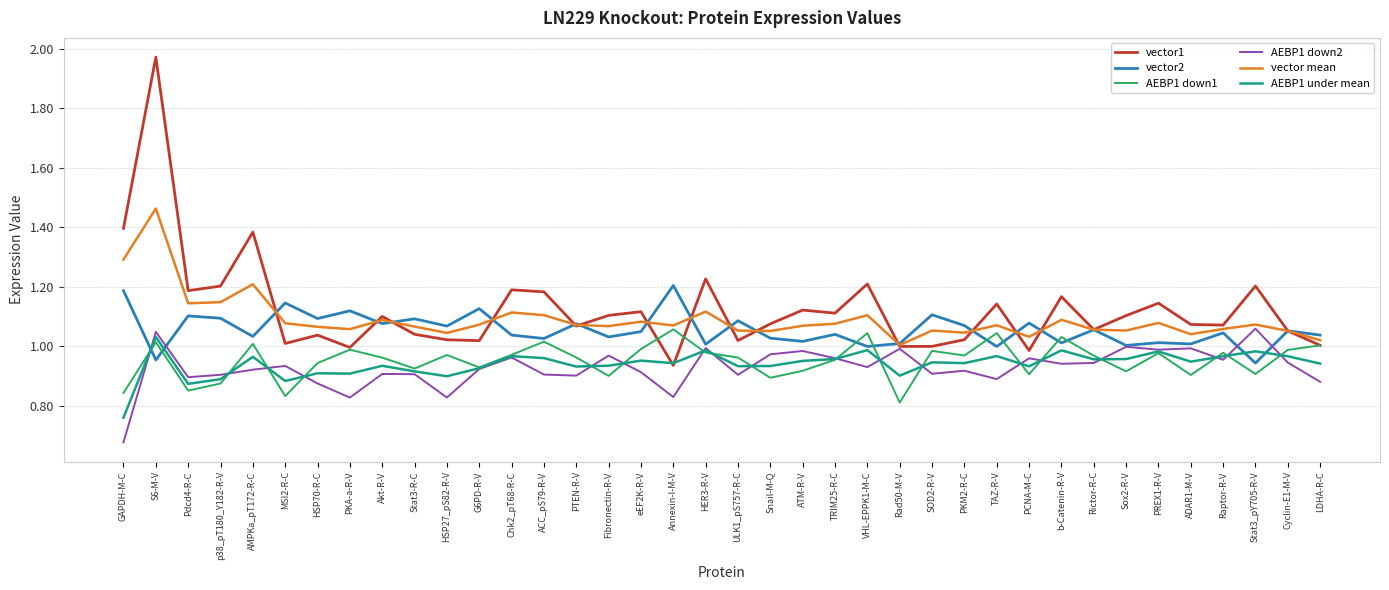

What is the sum of all AEBP1 under mean values?

35.7